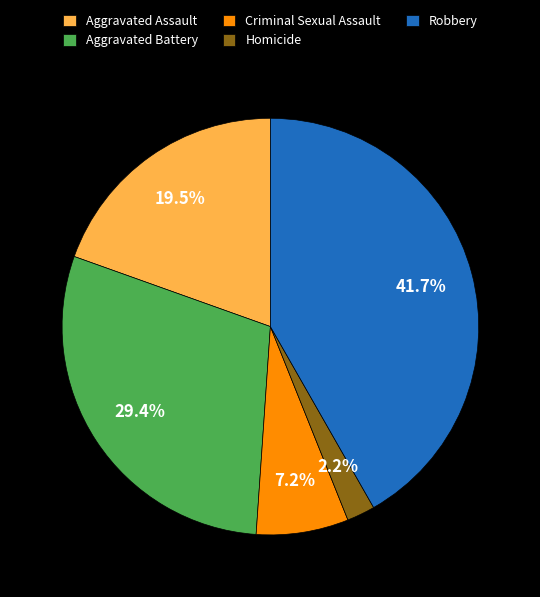

To the nearest percent, what is the average slice percentage?

20%